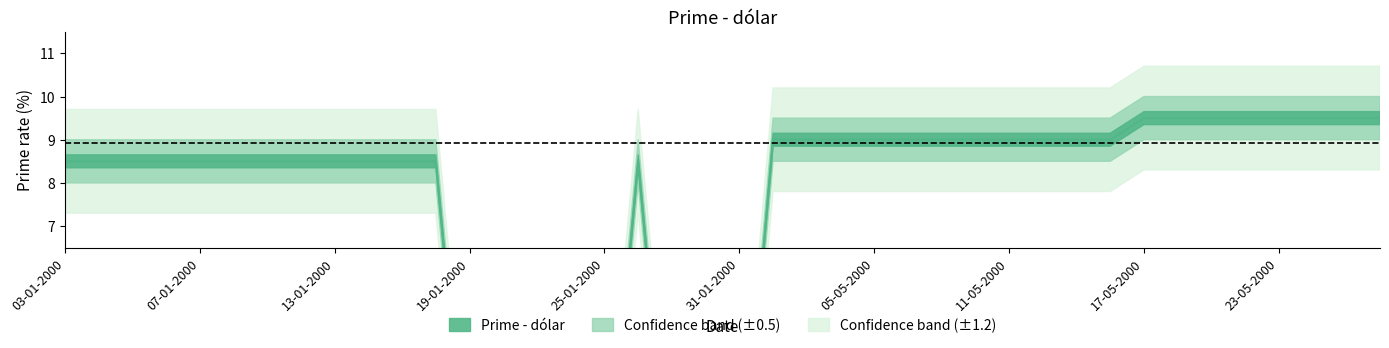

How many lines are shown in the chart?

1